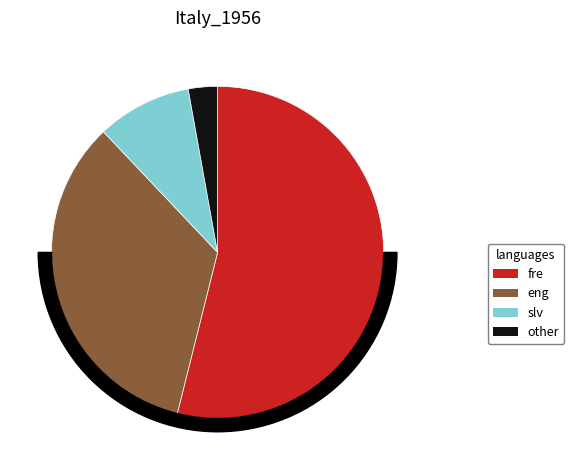

Is there any slice that represents more than half of the pie?

Yes